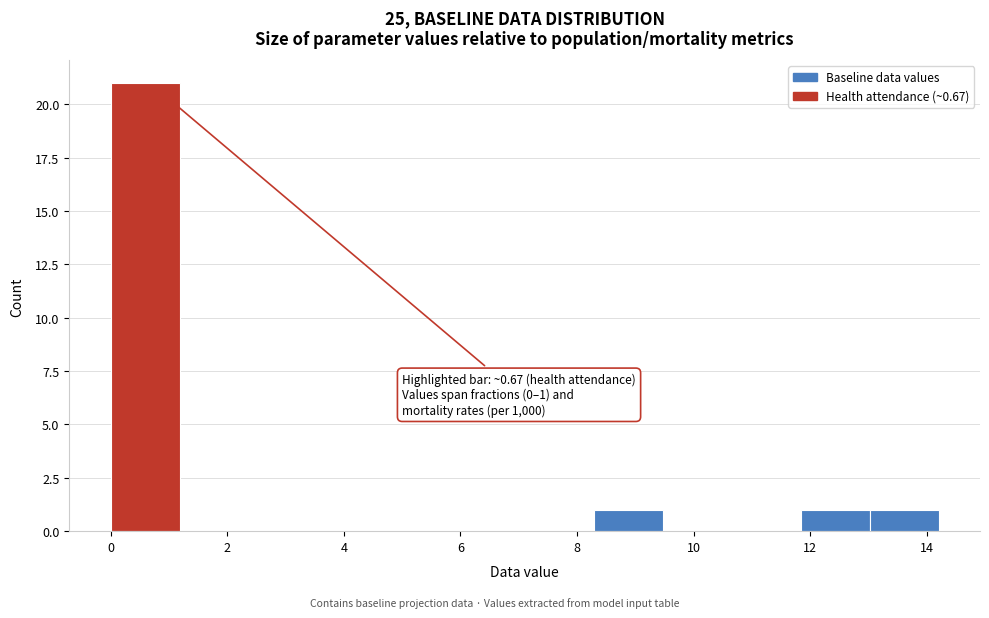

Over which range of the x-axis is the bar tallest?

0.0 to 1.2